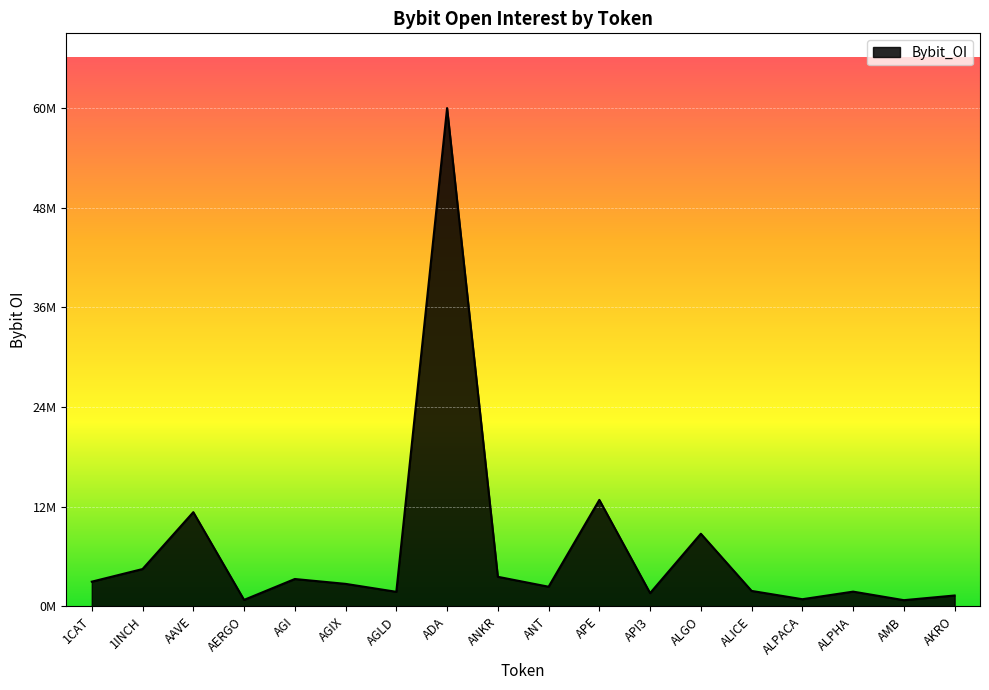

List the labels in order of value, largest first.

ADA, APE, AAVE, ALGO, 1INCH, ANKR, AGI, 1CAT, AGIX, ANT, ALICE, ALPHA, AGLD, API3, AKRO, ALPACA, AERGO, AMB